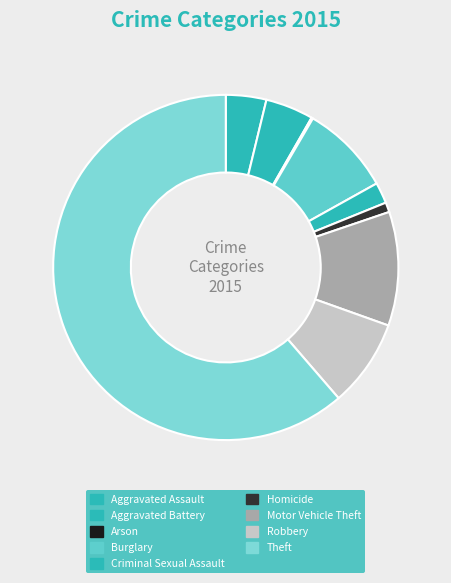

Which category accounts for the majority?

Theft